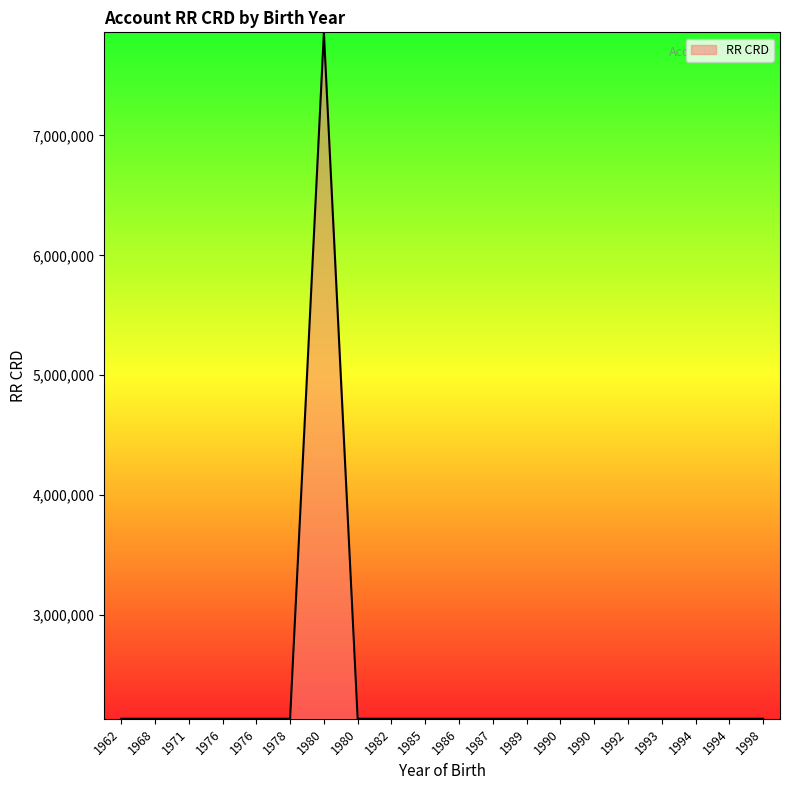

How many points are higher than both their immediate neighbors (excluding endpoints)?

1